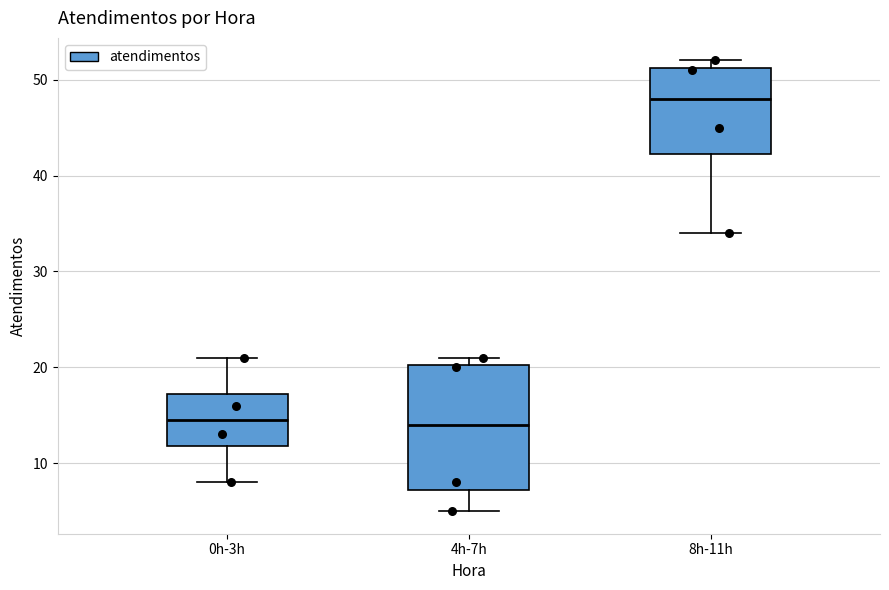

Comparing the boxes themselves (not the whiskers), which one is the tallest?

4h-7h